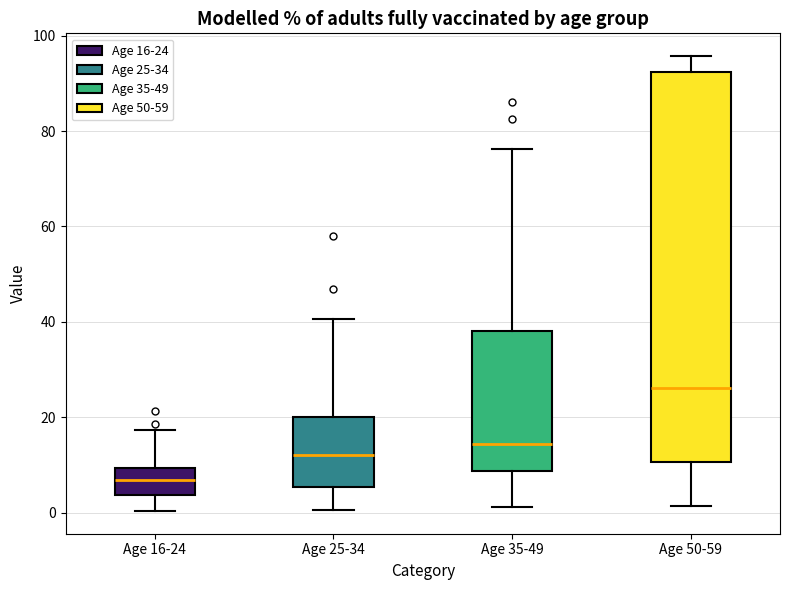

Reading left to right, read every box against the y-axis: the position of its median line, the range the box covers, and the ends of its whiskers. The values are not printed on the chart, so give them approximately, as read against the axis.

Age 16-24: median 6, box 4 to 10, whiskers 0 to 18
Age 25-34: median 12, box 6 to 20, whiskers 0 to 40
Age 35-49: median 14, box 8 to 38, whiskers 2 to 76
Age 50-59: median 26, box 10 to 92, whiskers 2 to 96